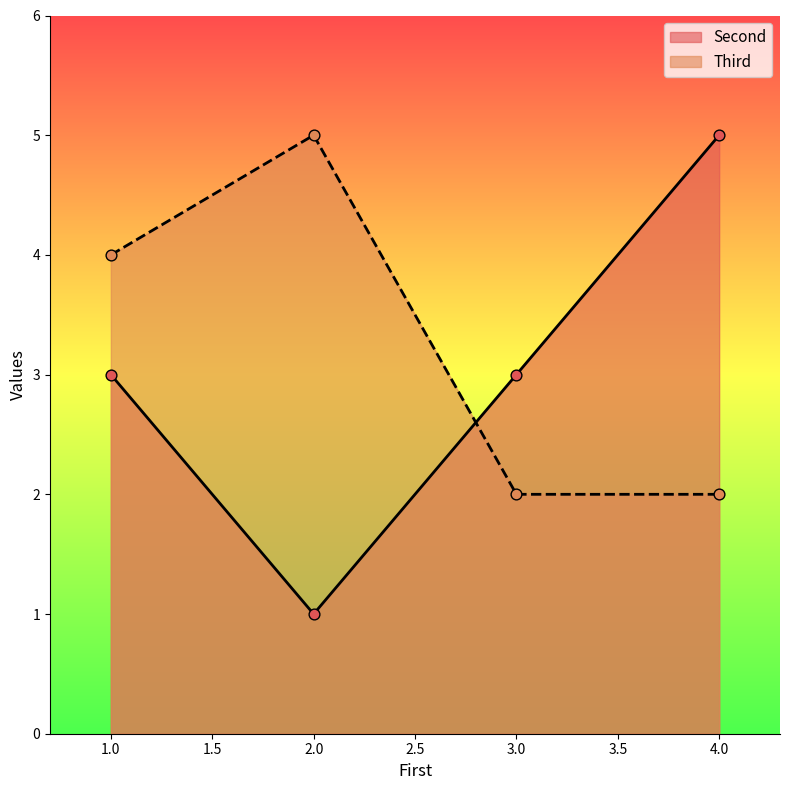

At which category is the sum across all series the highest?

1